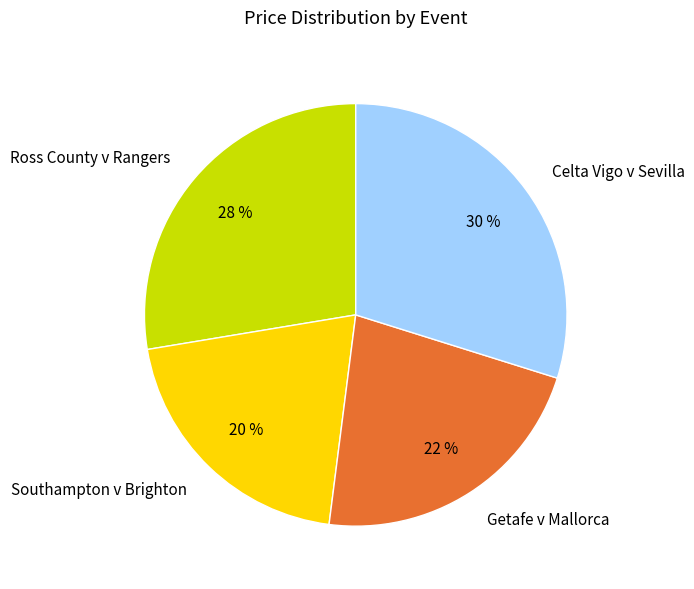

To the nearest percent, what portion does Celta Vigo v Sevilla represent?

30%